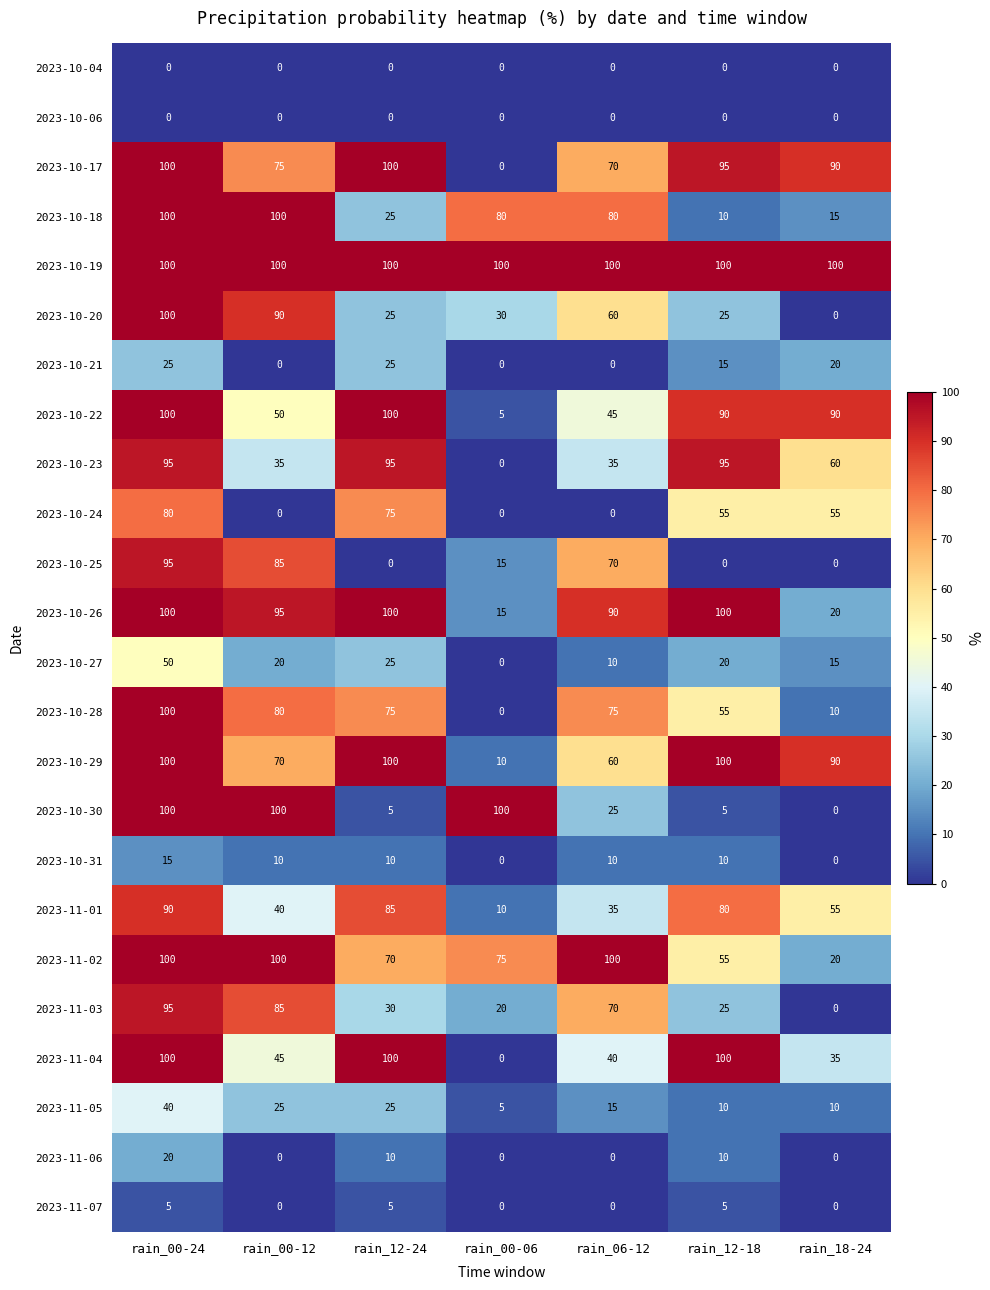

Which category has the highest value in the 2023-10-28 series?

rain_00-24